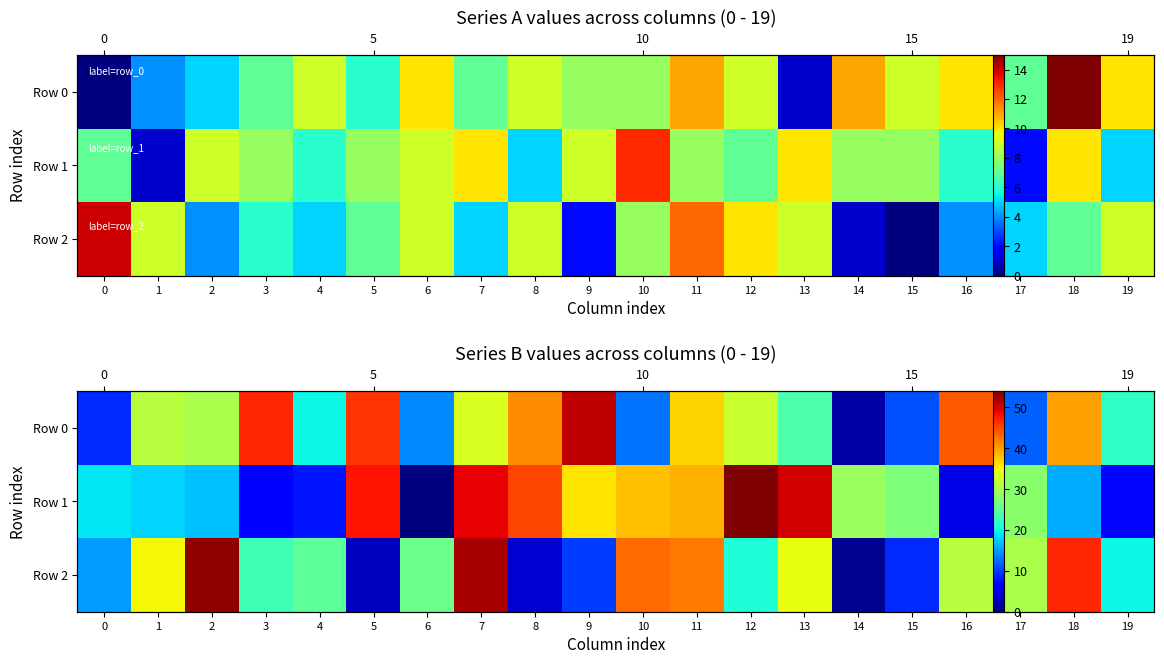

The Row 2 series shows 53 at 2. True or false?

True